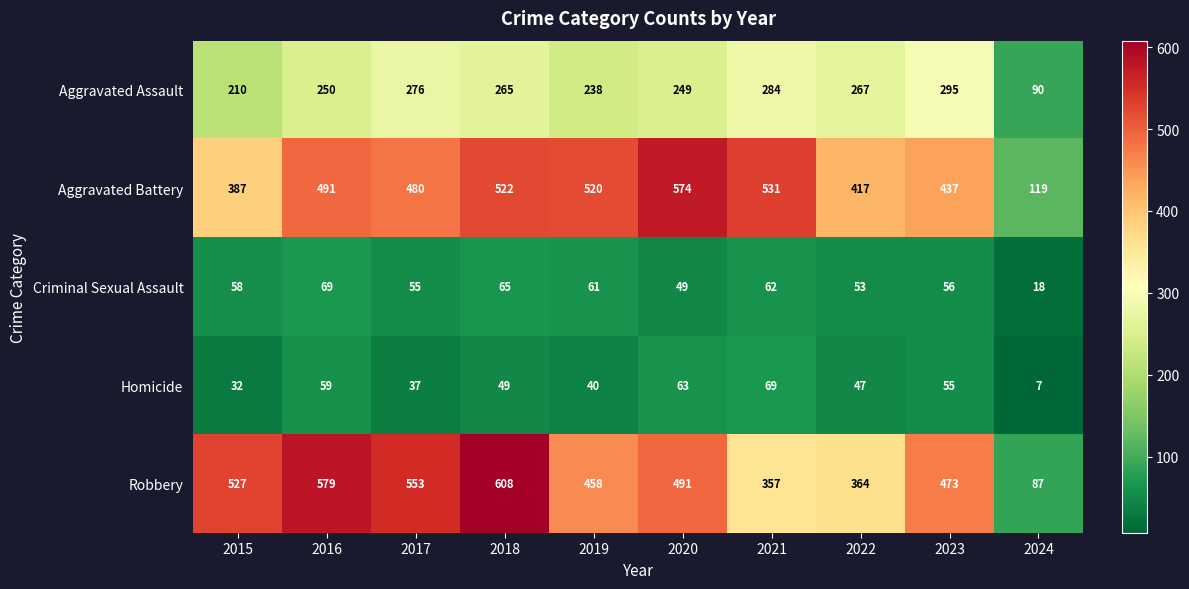

Rank the categories by Aggravated Assault value from lowest to highest.

2024, 2015, 2019, 2020, 2016, 2018, 2022, 2017, 2021, 2023